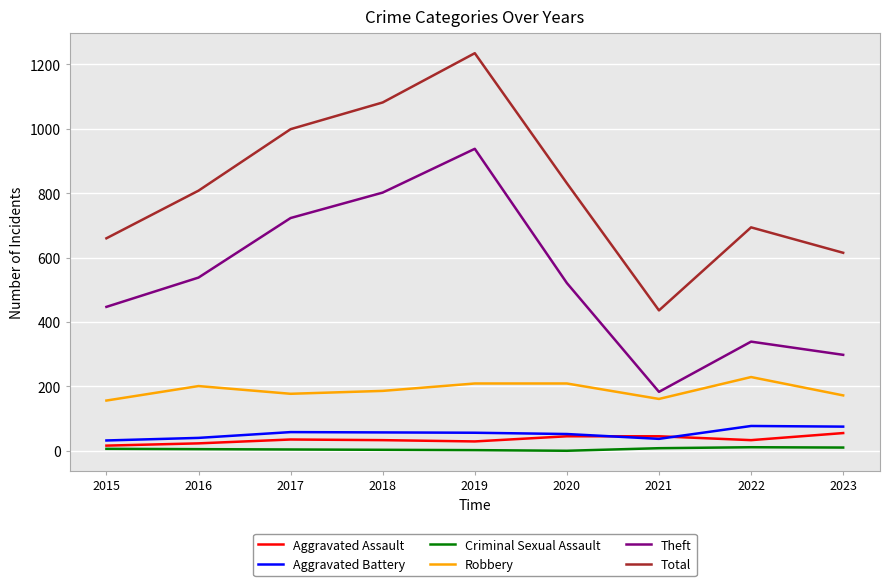

What is the spread (max minus min) of values at 2019?

1233